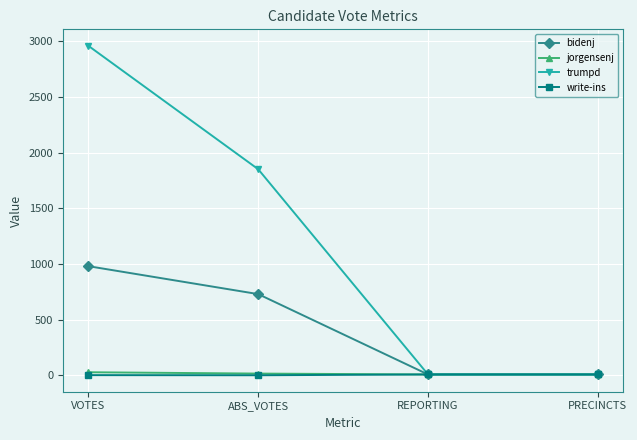

How many series are shown in this chart?

4